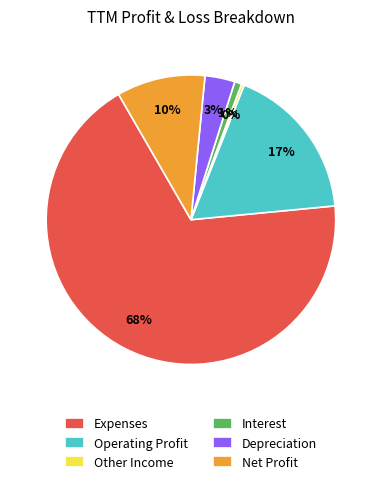

Combined, do Operating Profit and Net Profit account for over 50%?

No